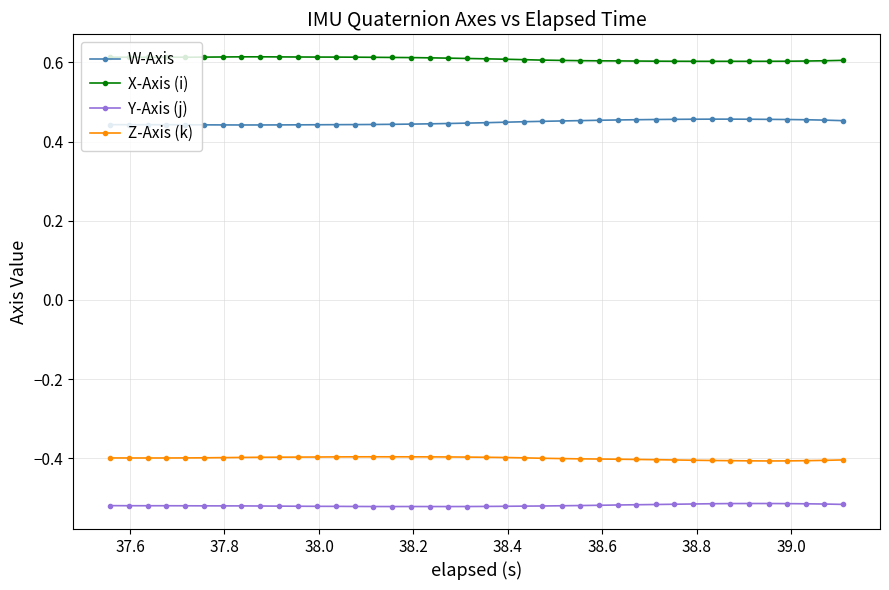

What is the value of the Z-Axis (k) point at the 3rd from the left?

-0.4